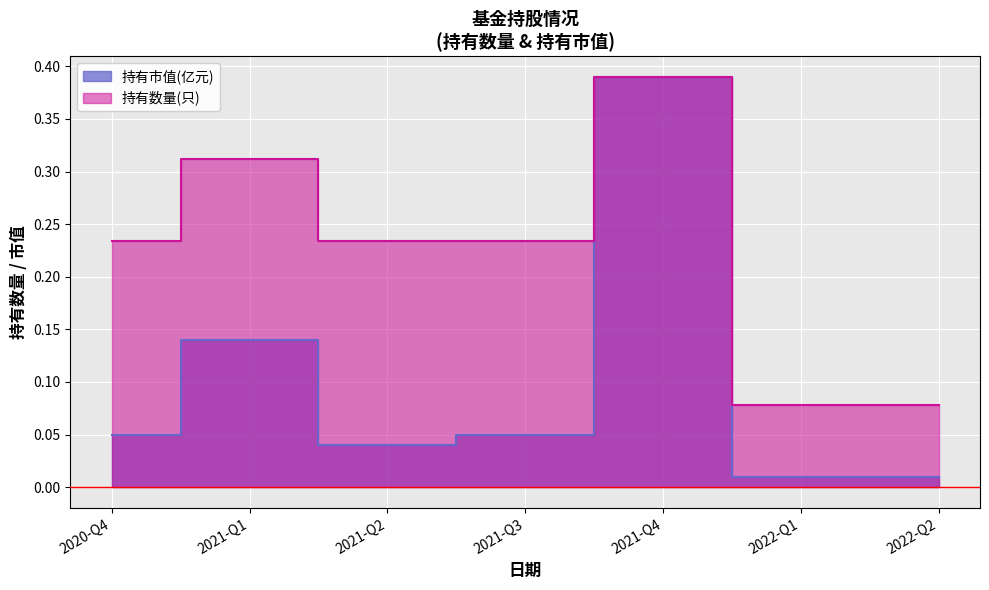

Reading left to right, list all the values displayed in this chart.

持有市值(亿元): 0.1	0.1	0.0	0.1	0.4	0.0	0.0
持有数量(只): 0.2	0.3	0.2	0.2	0.4	0.1	0.1